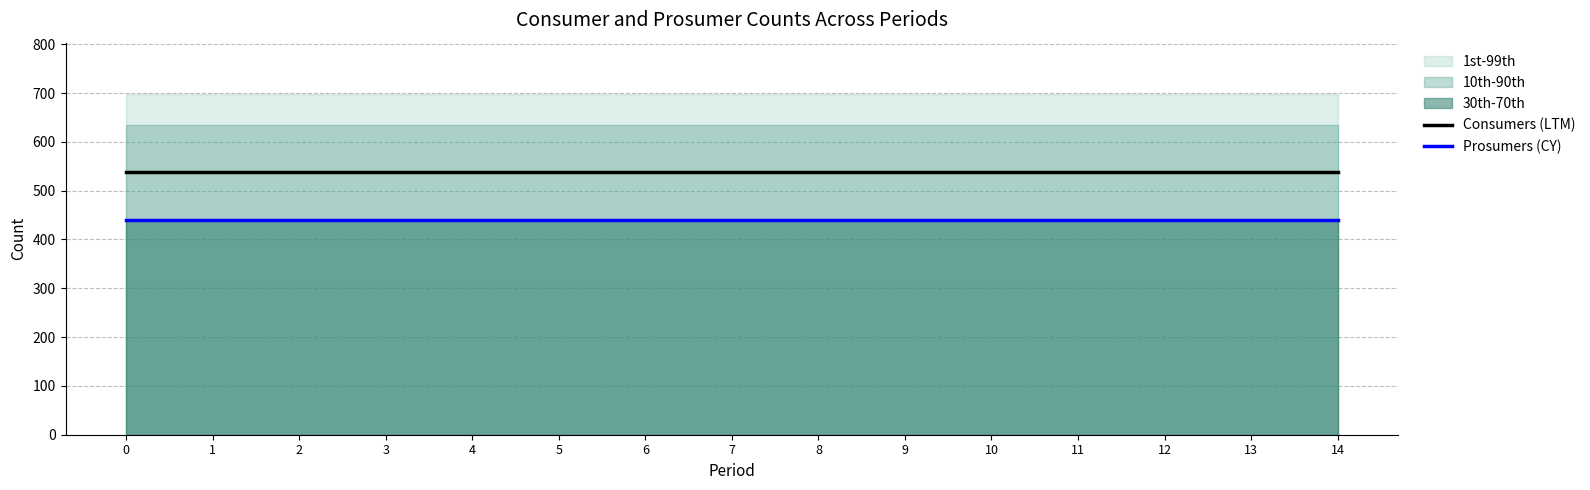

What is the average value of the Consumers (LTM) series?

537.5